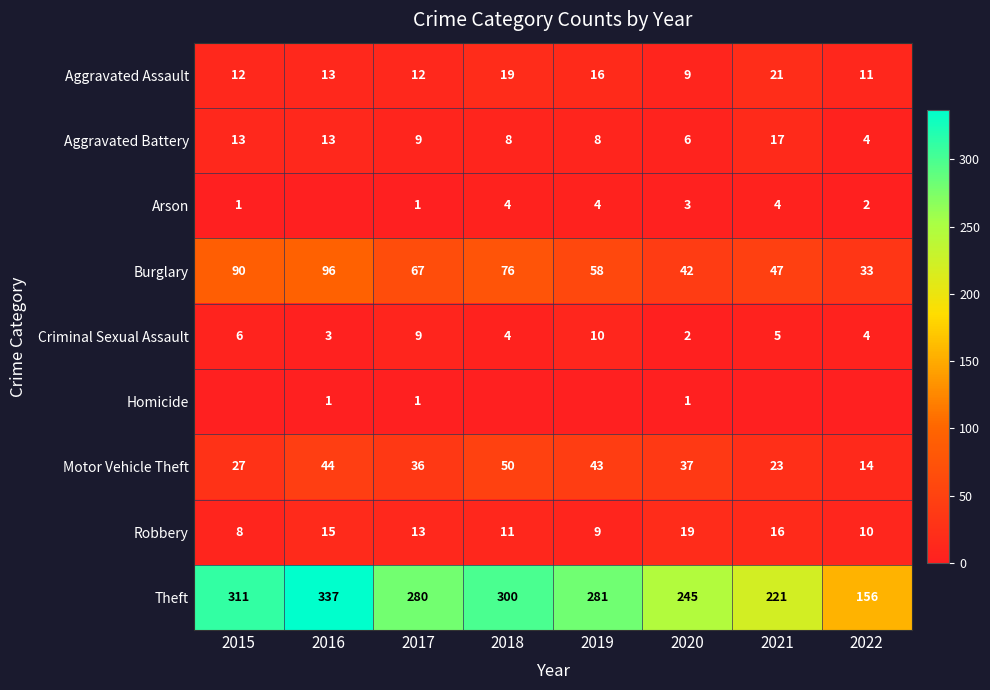

What is the maximum value shown in the chart?

337